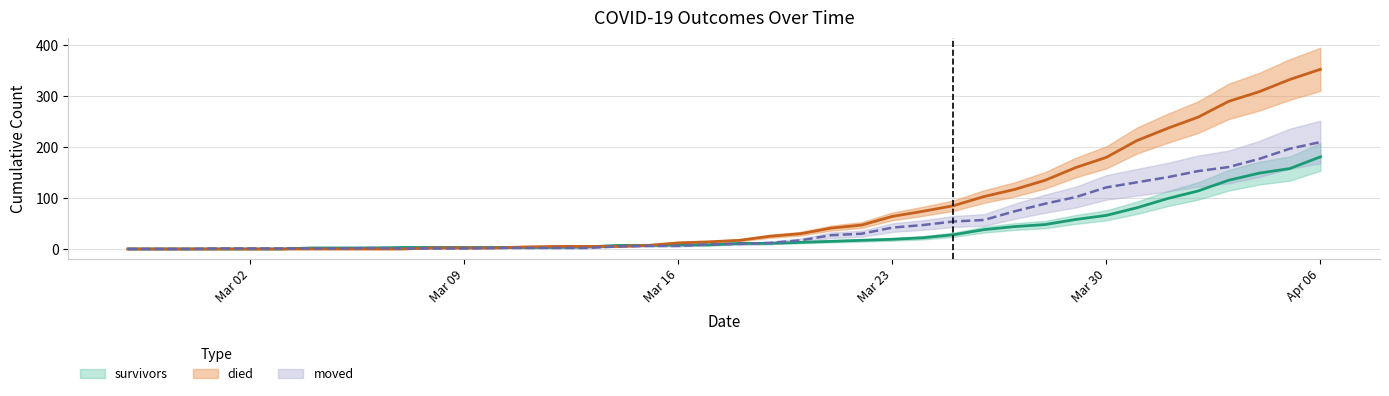

How many series are shown in this chart?

3